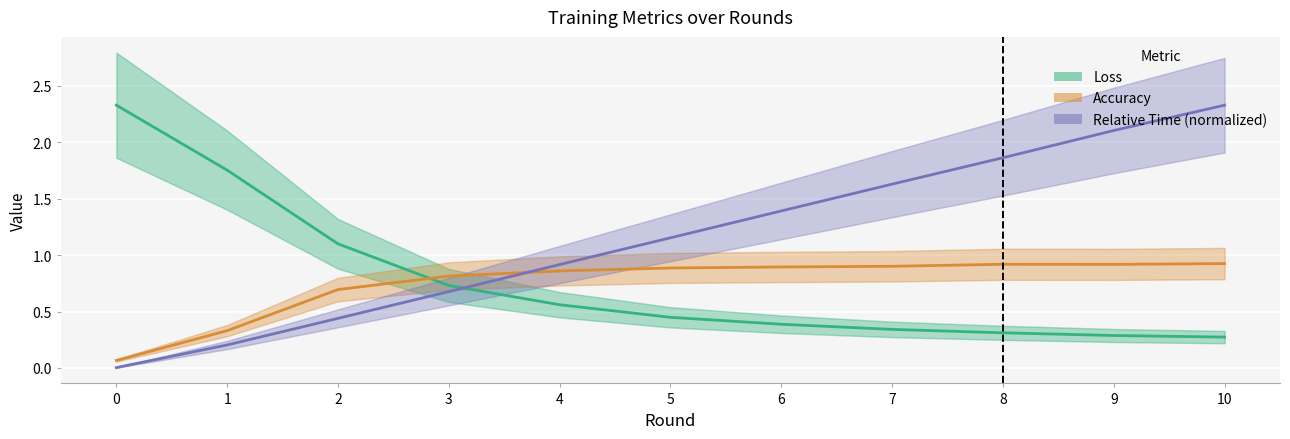

How many intersections are there between Loss and Accuracy?

1